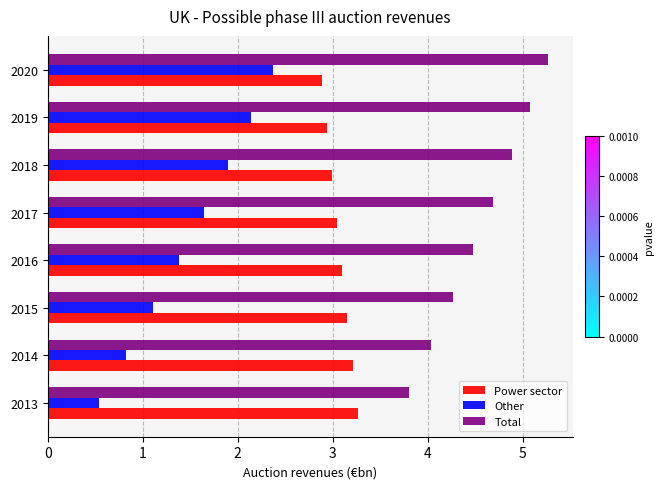

What value does the Power sector series have at 2015?

3.2